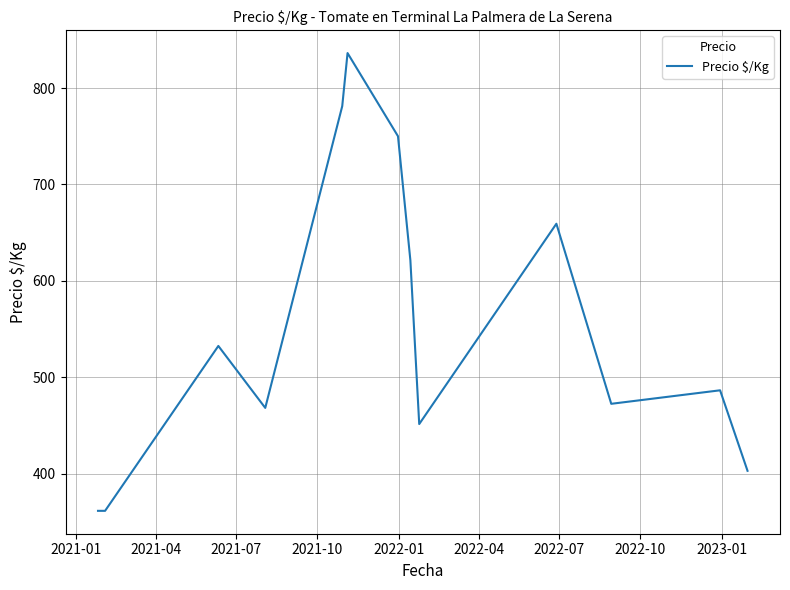

Does the chart have visible grid lines?

Yes